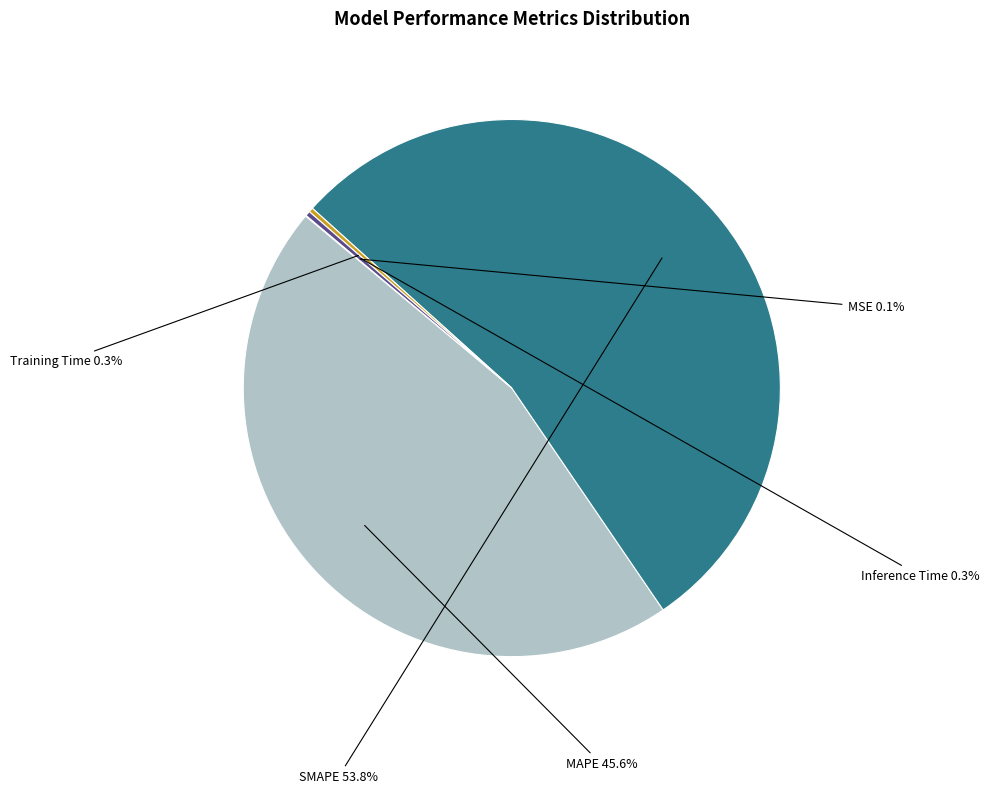

What is the total percentage of Inference Time and MAPE?

45.9%